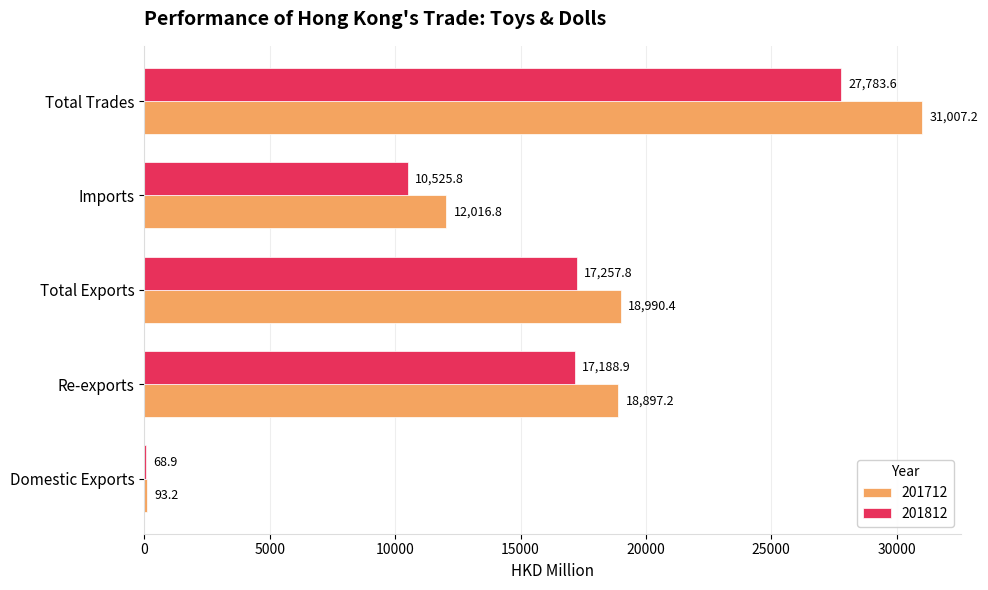

Count the number of categories in the chart.

5